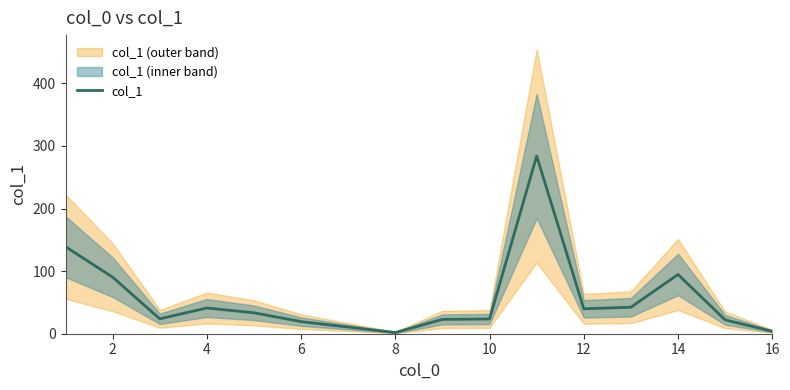

Reading right to left, transcribe all the data shown in this chart.

3.9	22.1	94.6	42.3	39.8	283.9	23.5	22.9	1.9	10.6	19.3	33.4	41.1	23.8	90.3	139.0